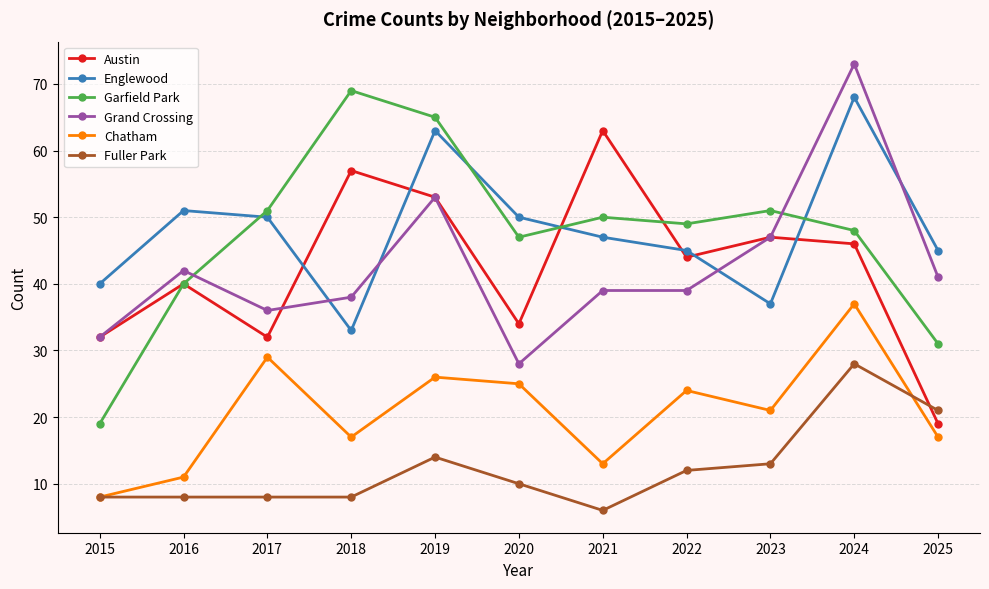

Does the chart have visible grid lines?

Yes